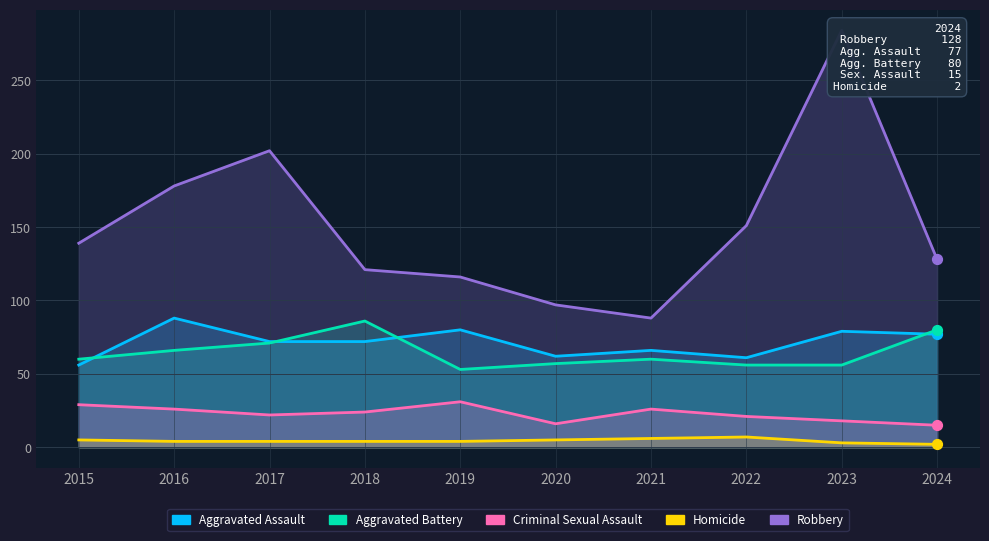

Which series reaches the minimum Y coordinate?

Homicide